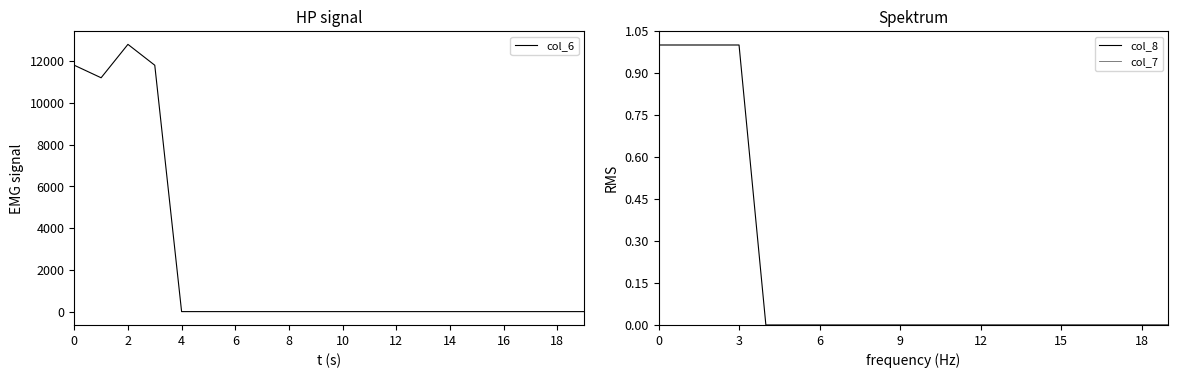

True or false: col_6 and col_7 cross at least once.

False